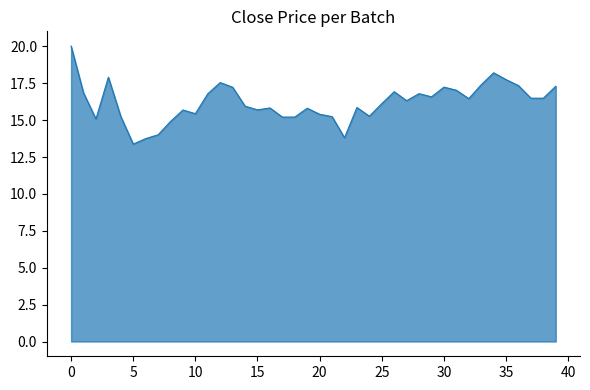

What is the average value?

16.2